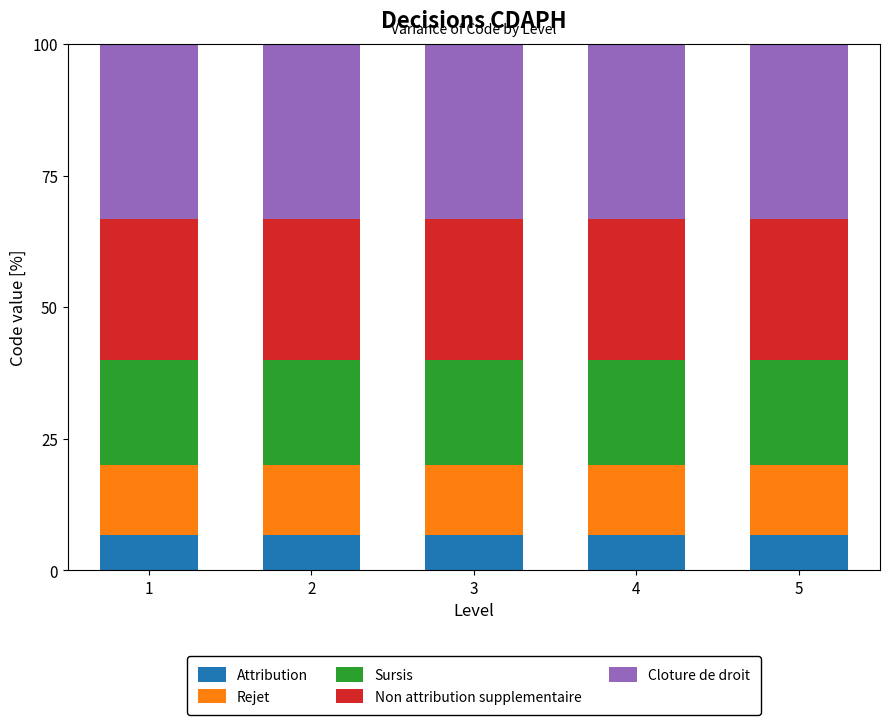

What is the highest value of the Attribution series?

6.7